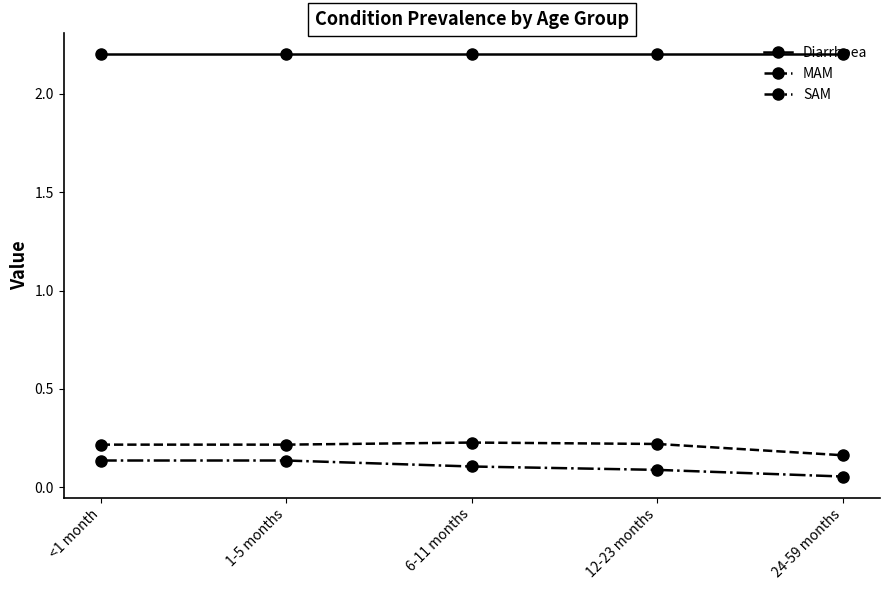

What is the label of the 1st point from the left?

<1 month